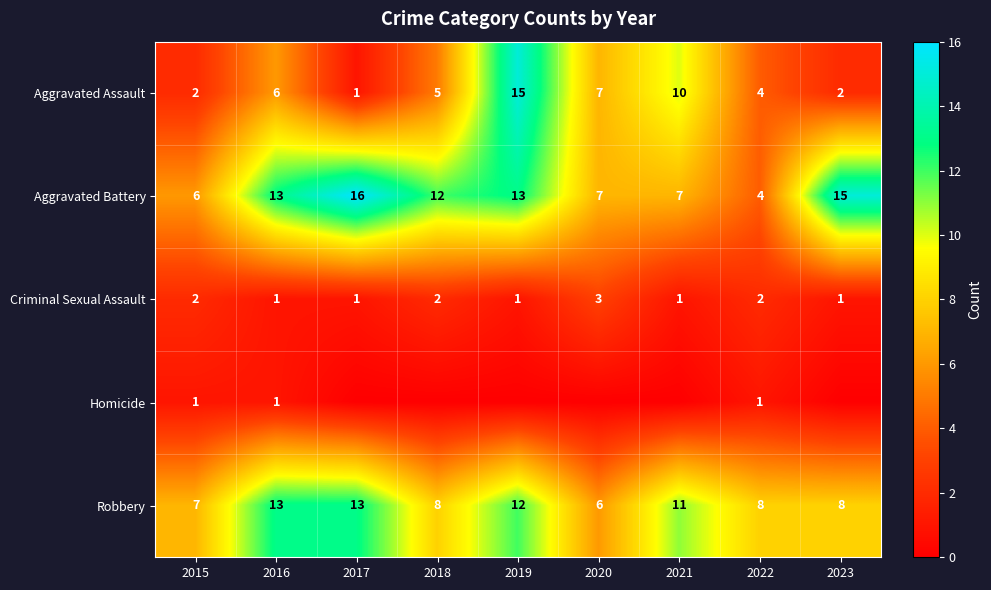

What is the difference between the maximum and minimum values in the Criminal Sexual Assault series?

2